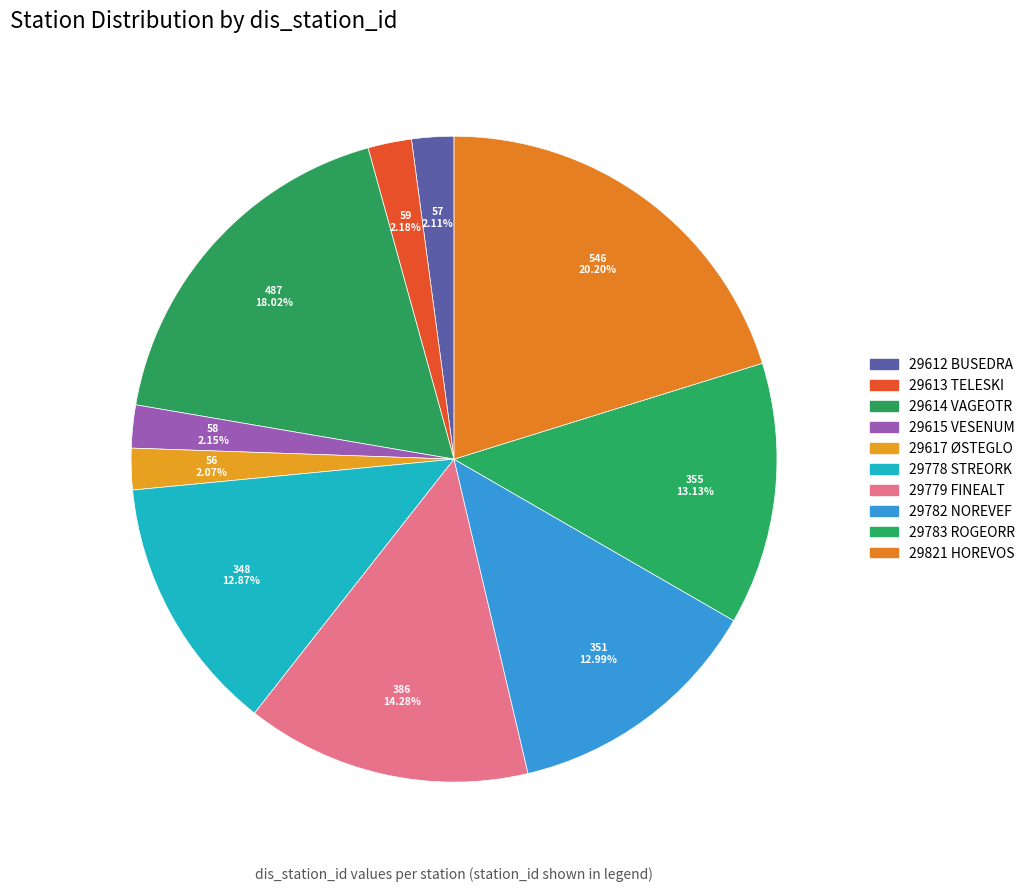

Between 29617 ØSTEGLO and 29615 VESENUM, which is larger?

29615 VESENUM